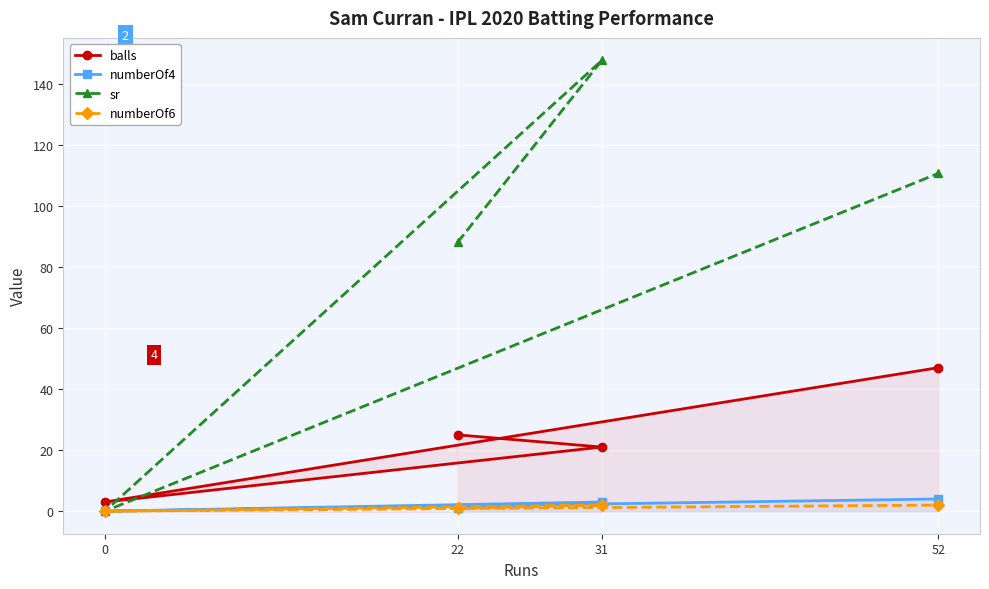

Is it true that numberOf6 equals 2.0 at 31?

True